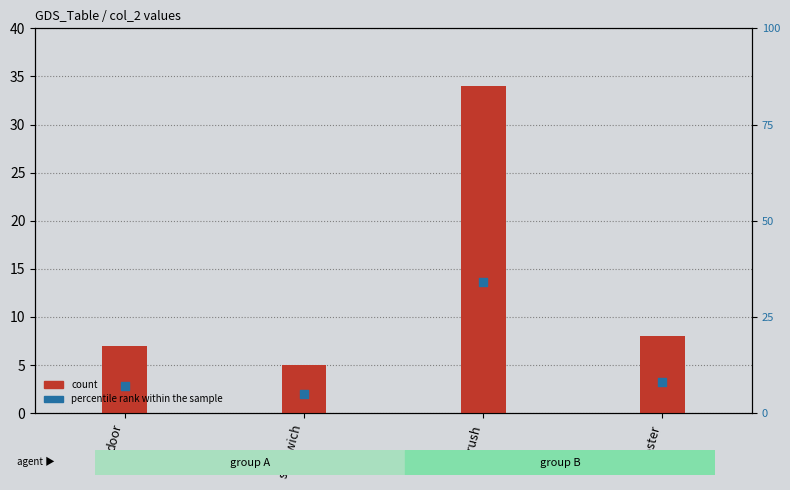

At how many categories does at least one series exceed 13?

1